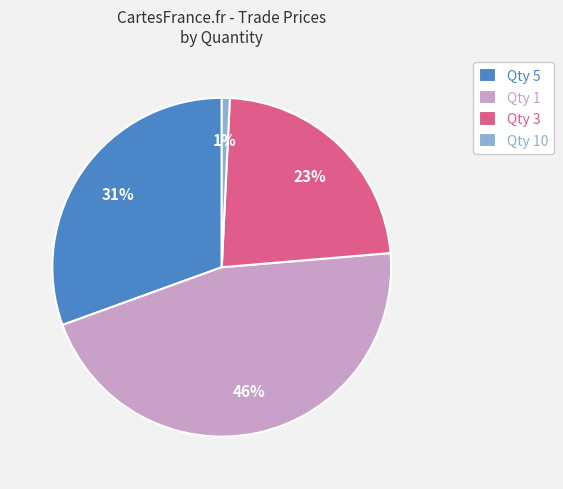

Rank the categories by value from lowest to highest.

Qty 10, Qty 3, Qty 5, Qty 1